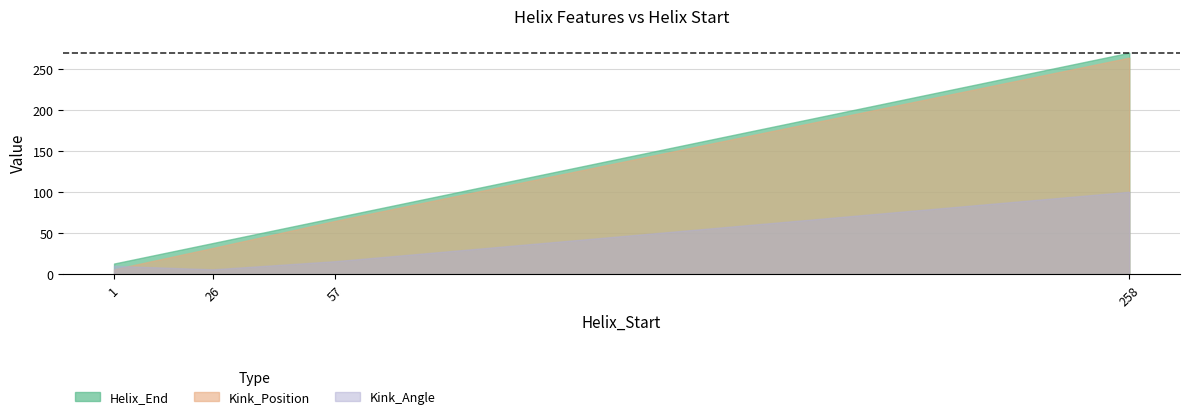

Rank the series by their maximum value, from lowest to highest.

Kink_Angle, Kink_Position, Helix_End